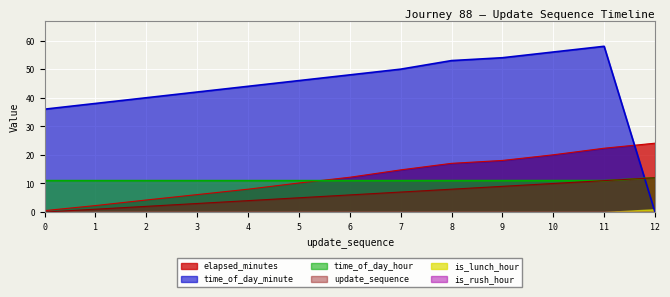

Between which two adjacent categories do time_of_day_hour and time_of_day_minute first intersect?

11 and 12